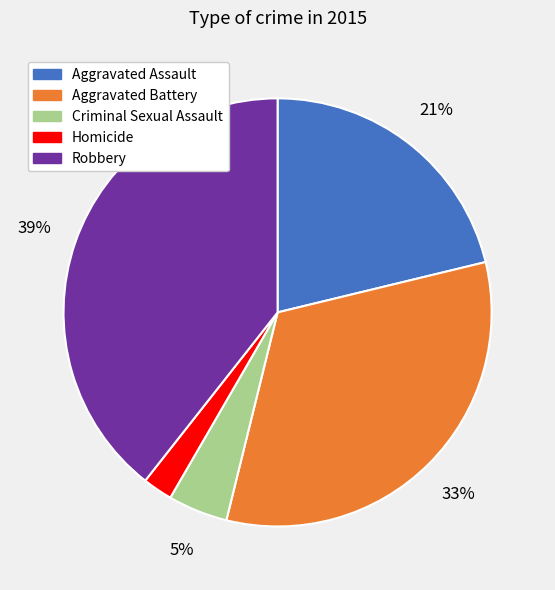

Which slice is the largest?

Robbery